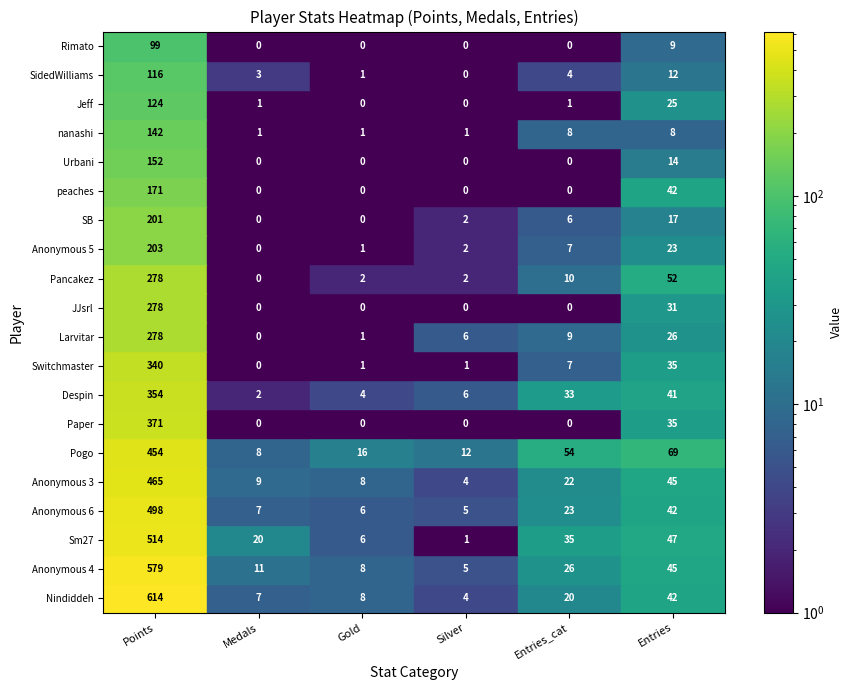

The value of Jeff at 4 is 1. True or false?

True